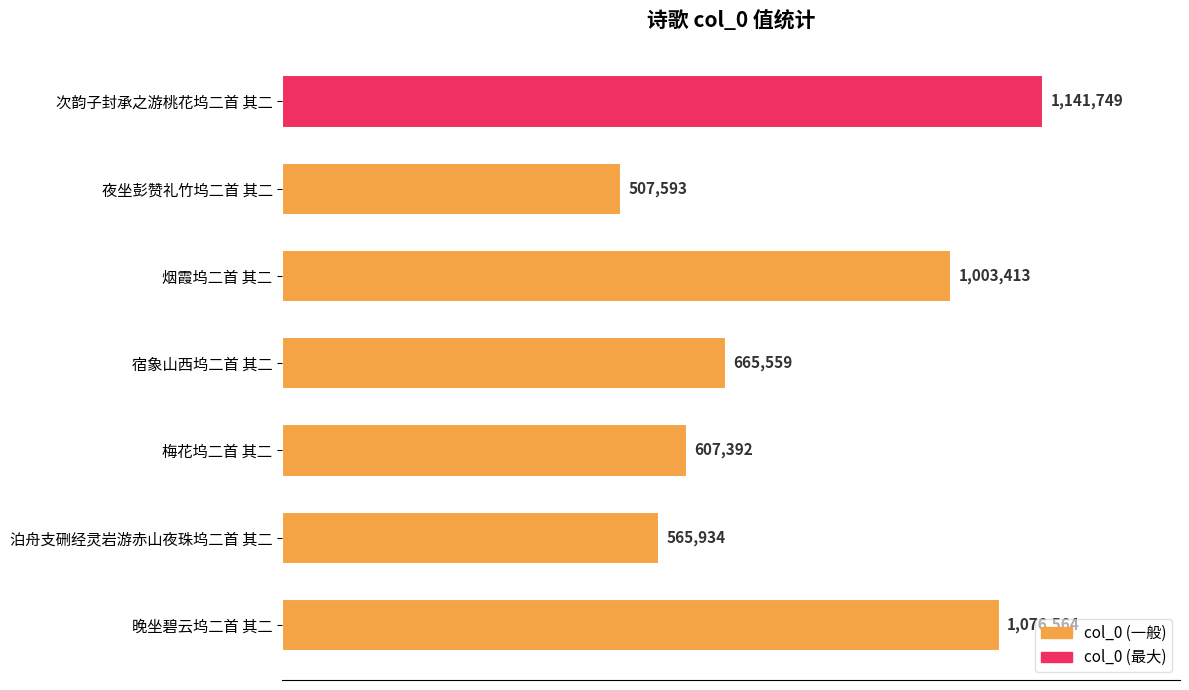

Does the chart contain any negative values?

No